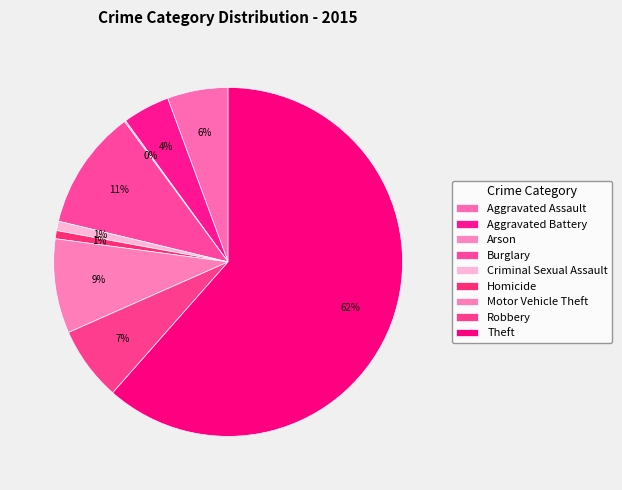

Is the sum of Theft and Aggravated Assault greater than half?

Yes